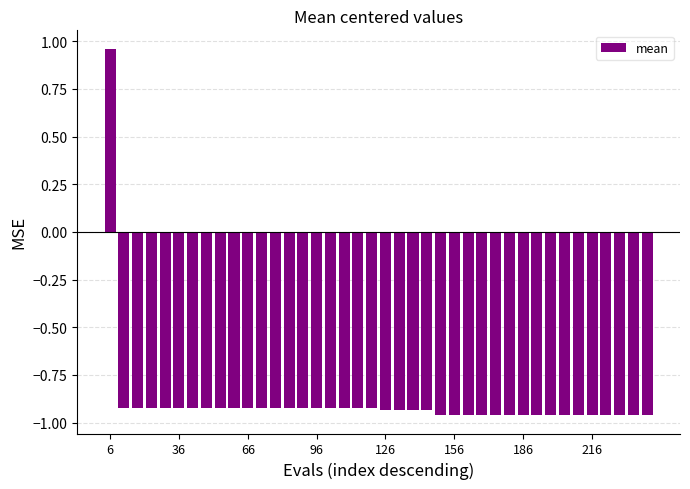

What is the difference between the maximum and second lowest values?

1.9